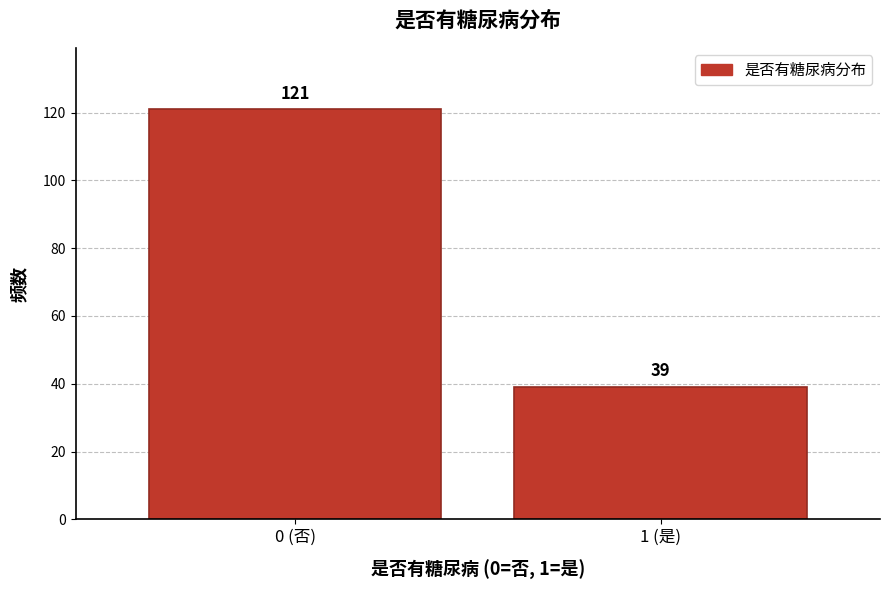

Reading right to left, transcribe all the data shown in this chart.

39	121